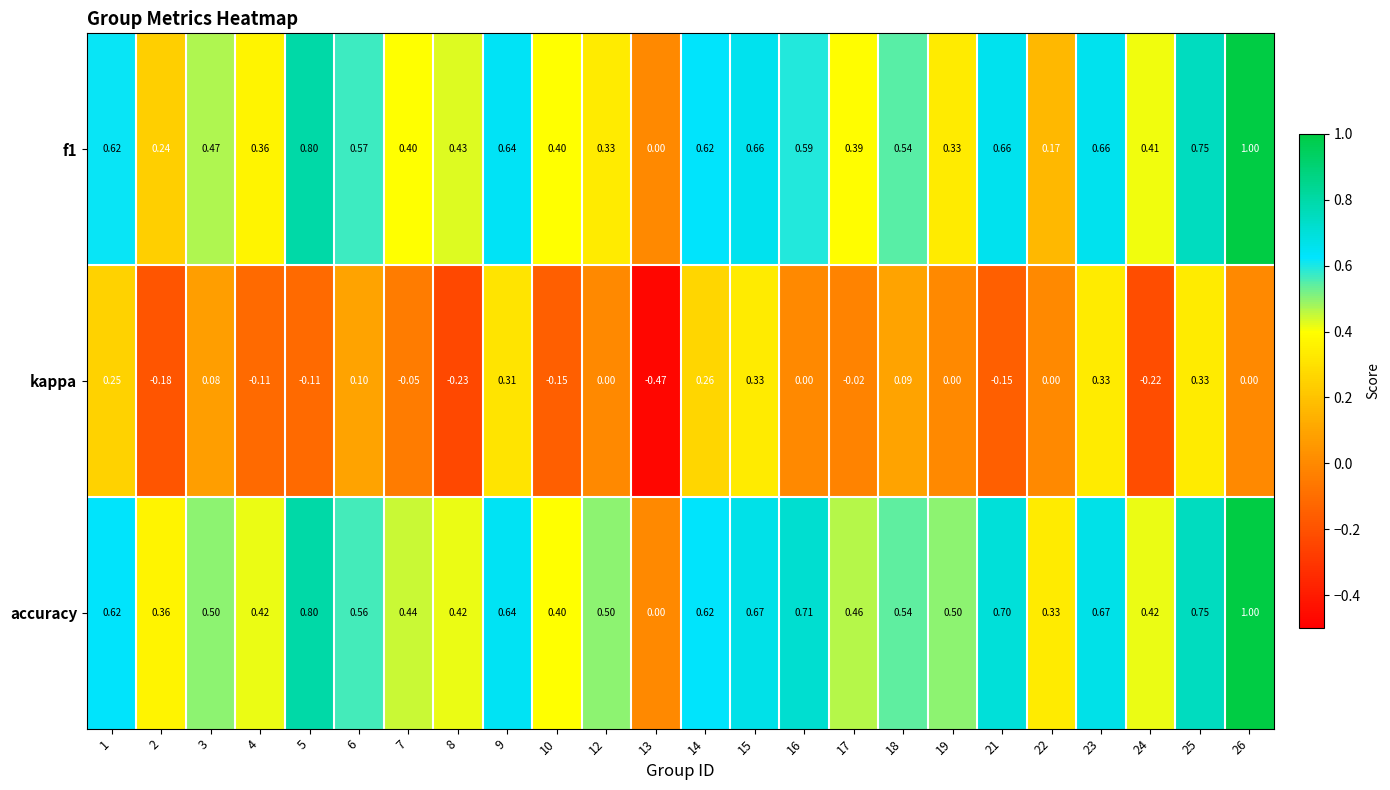

Which category has the highest value across all series?

26